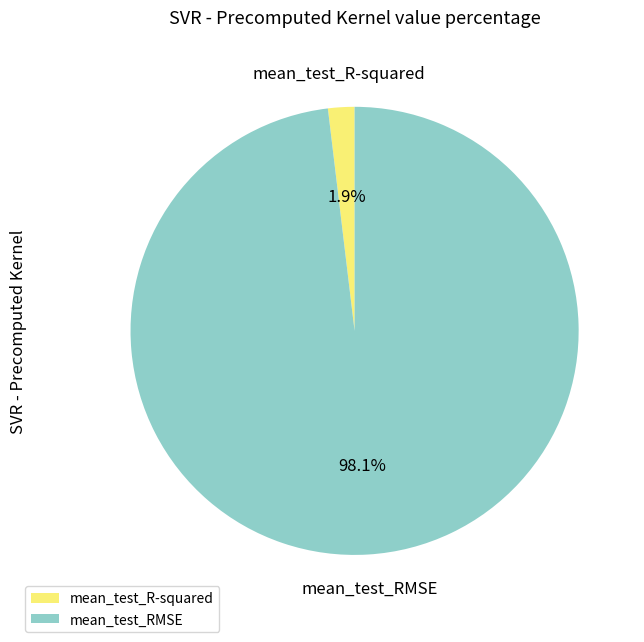

Count the number of slices in the pie.

2